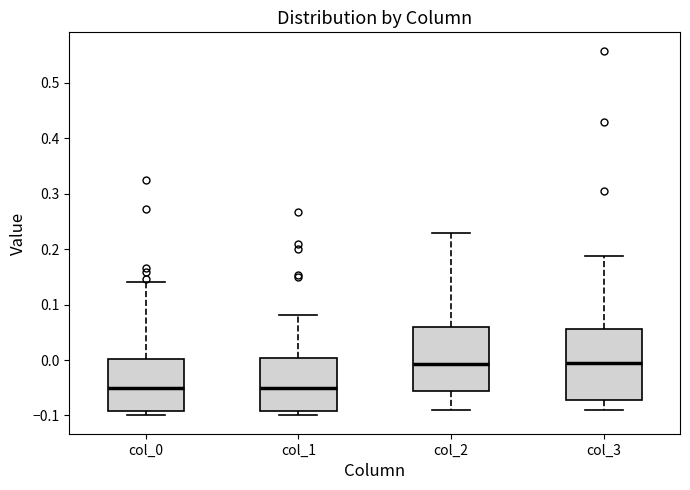

Reading left to right, read every box against the y-axis: the position of its median line, the range the box covers, and the ends of its whiskers. The values are not printed on the chart, so give them approximately, as read against the axis.

col_0: median -0.05, box -0.09 to 0.00, whiskers -0.10 to 0.14
col_1: median -0.05, box -0.09 to 0.00, whiskers -0.10 to 0.08
col_2: median -0.01, box -0.06 to 0.06, whiskers -0.09 to 0.23
col_3: median -0.01, box -0.07 to 0.06, whiskers -0.09 to 0.19